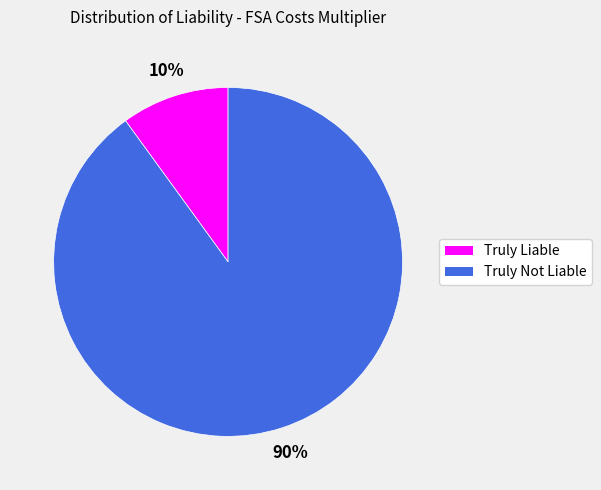

How many slices are in this pie chart?

2